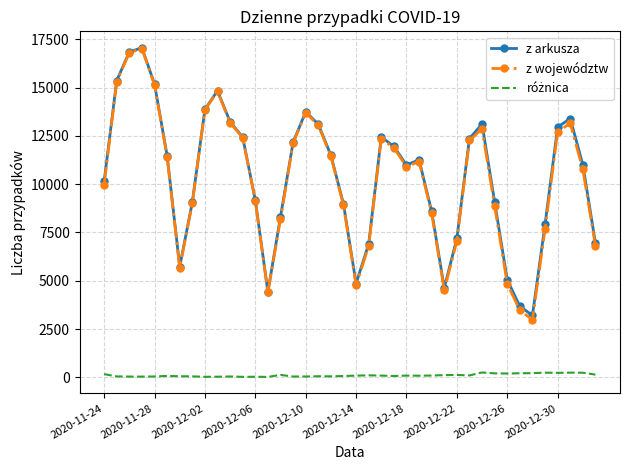

Which series has the largest range (max minus min)?

z województw